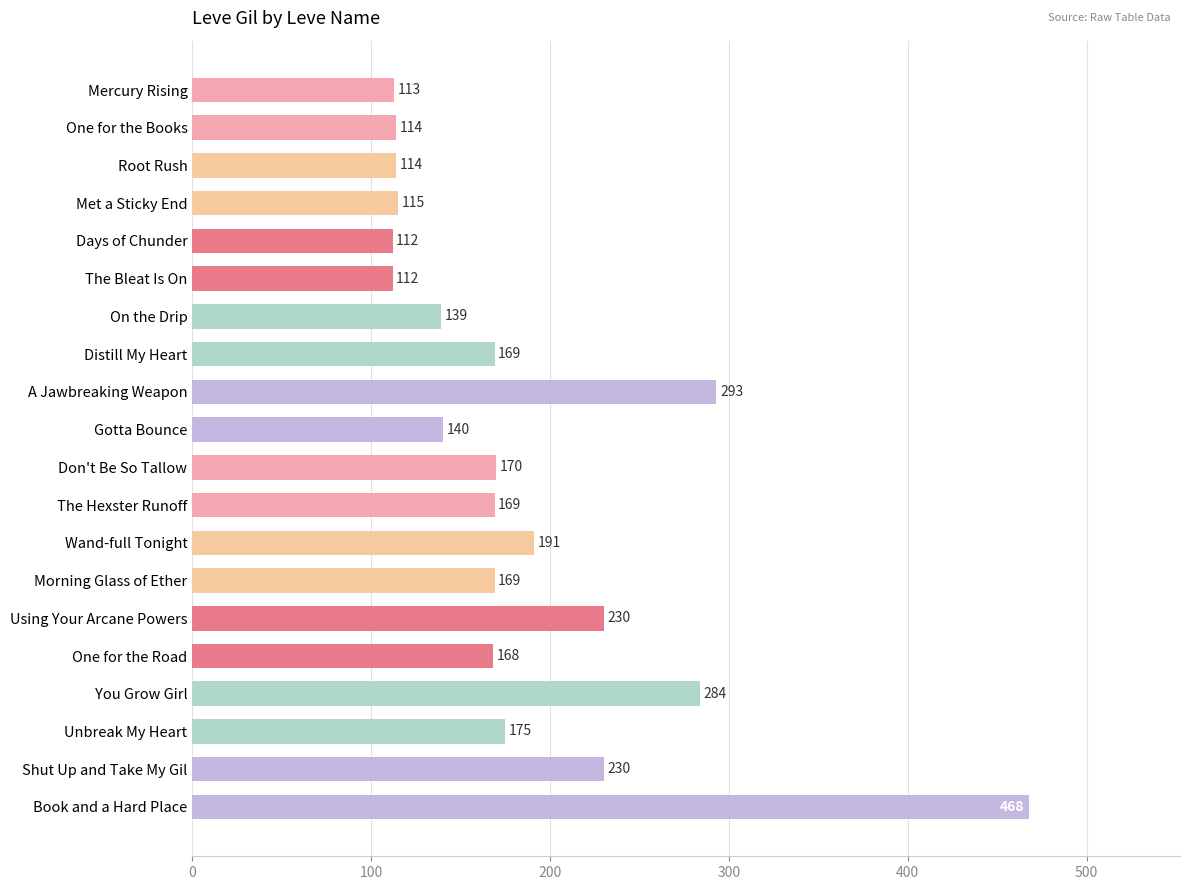

Which has a higher value, A Jawbreaking Weapon or You Grow Girl?

A Jawbreaking Weapon